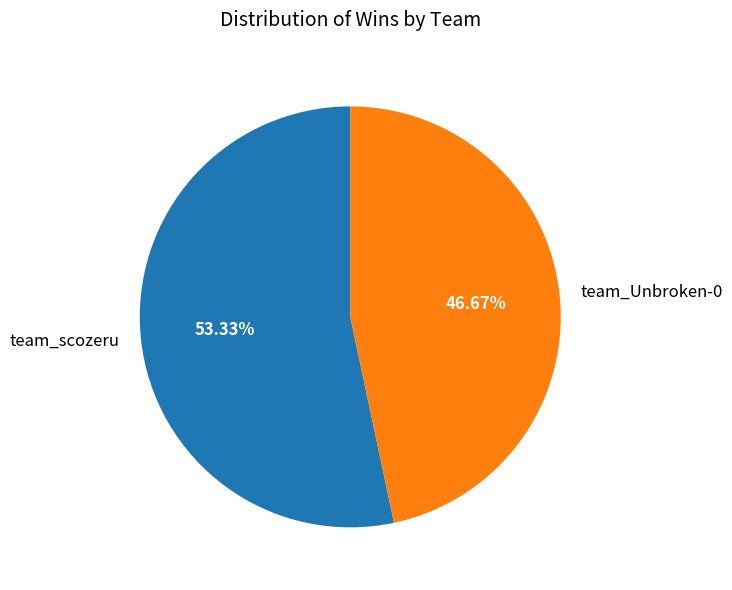

Rank the categories by value from lowest to highest.

team_Unbroken-0, team_scozeru